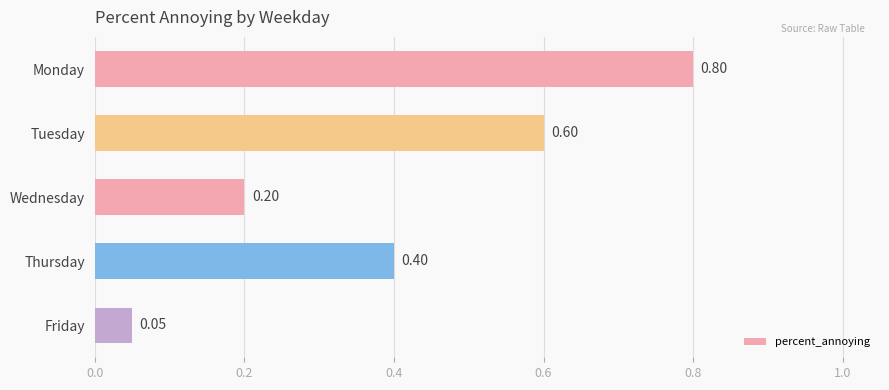

What is the difference between the second highest and second lowest values?

0.4